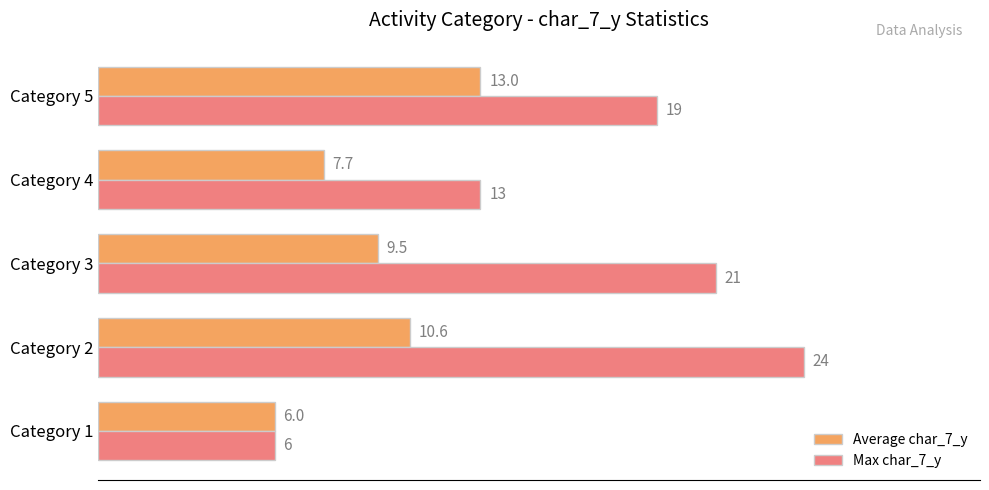

True or false: Max char_7_y has a value of 13.0 at Category 4.

True